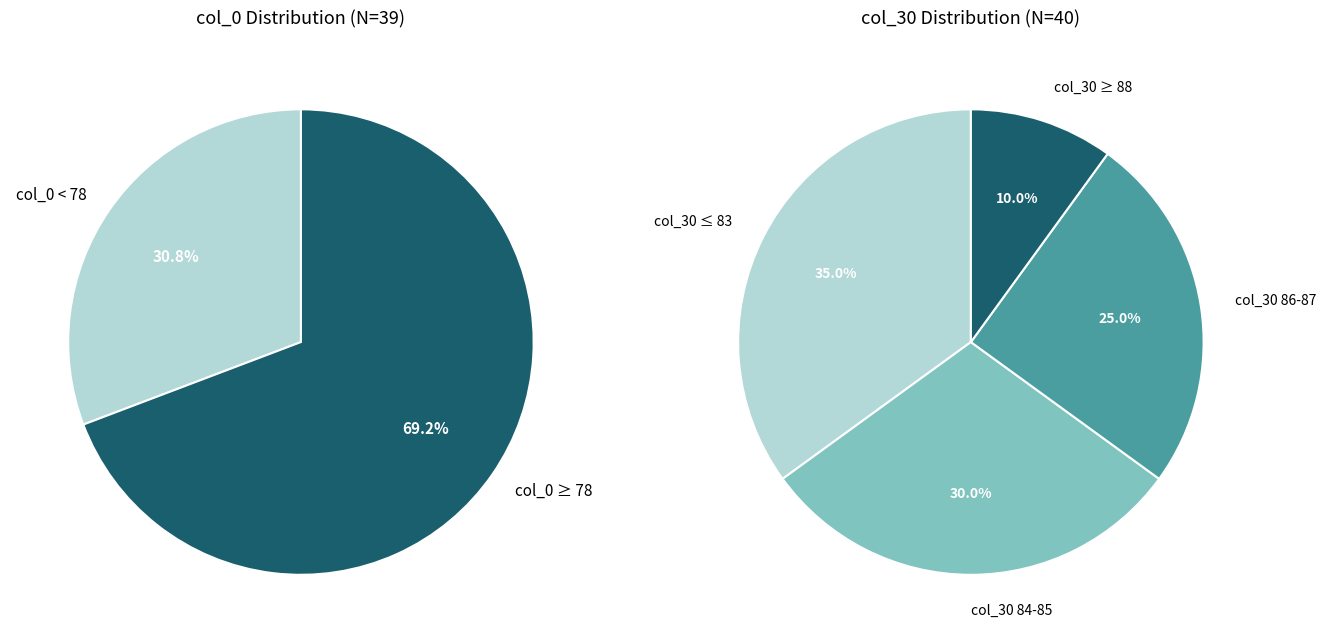

How many slices are in this pie chart?

4